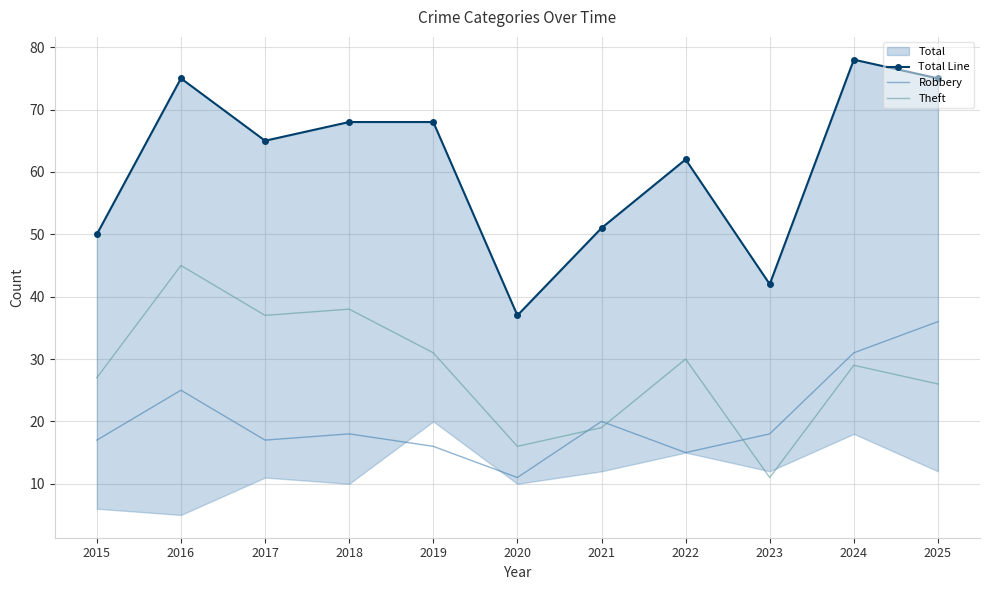

Rank the categories by Total Line value from lowest to highest.

2020, 2023, 2015, 2021, 2022, 2017, 2018, 2019, 2016, 2025, 2024